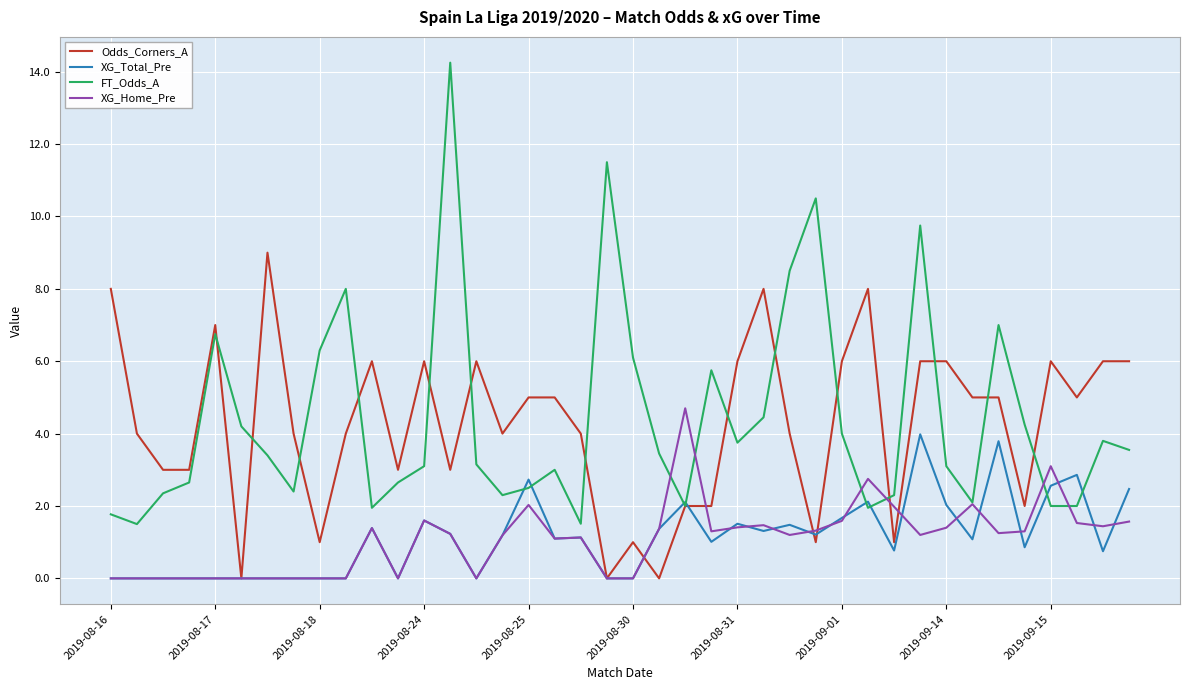

How many distinct data groups are displayed?

4